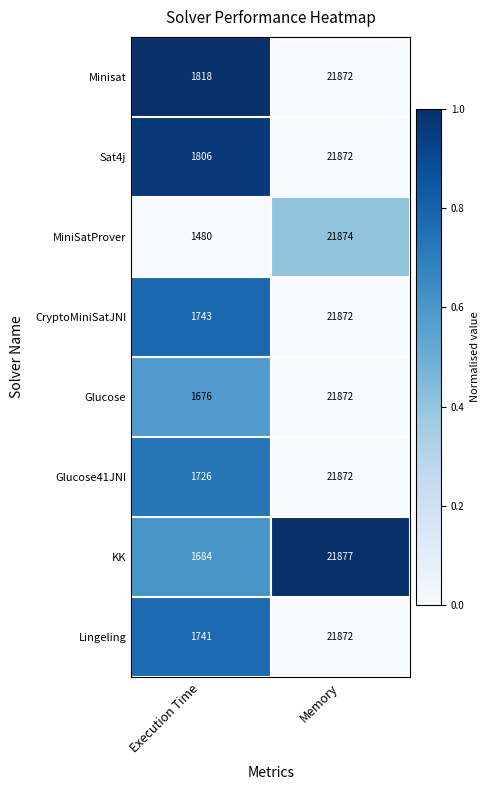

Is it true that CryptoMiniSatJNI equals 30813 at Memory?

False